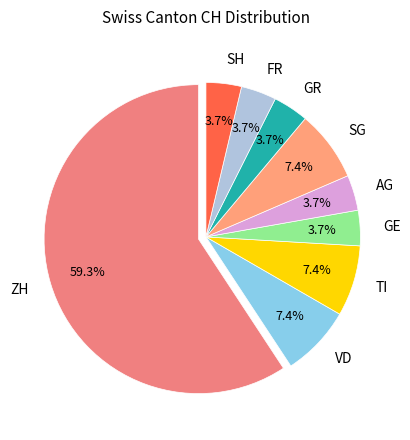

Which slice is the largest?

ZH